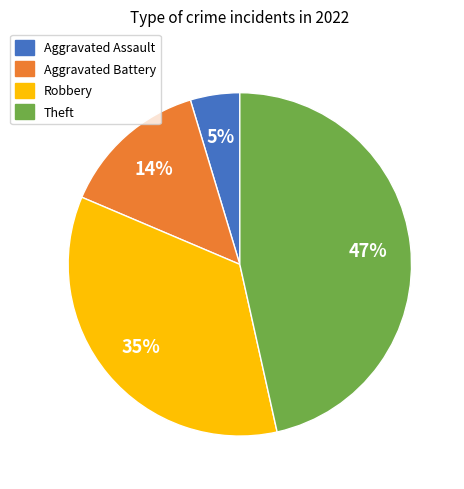

Is there any slice that represents more than half of the pie?

No